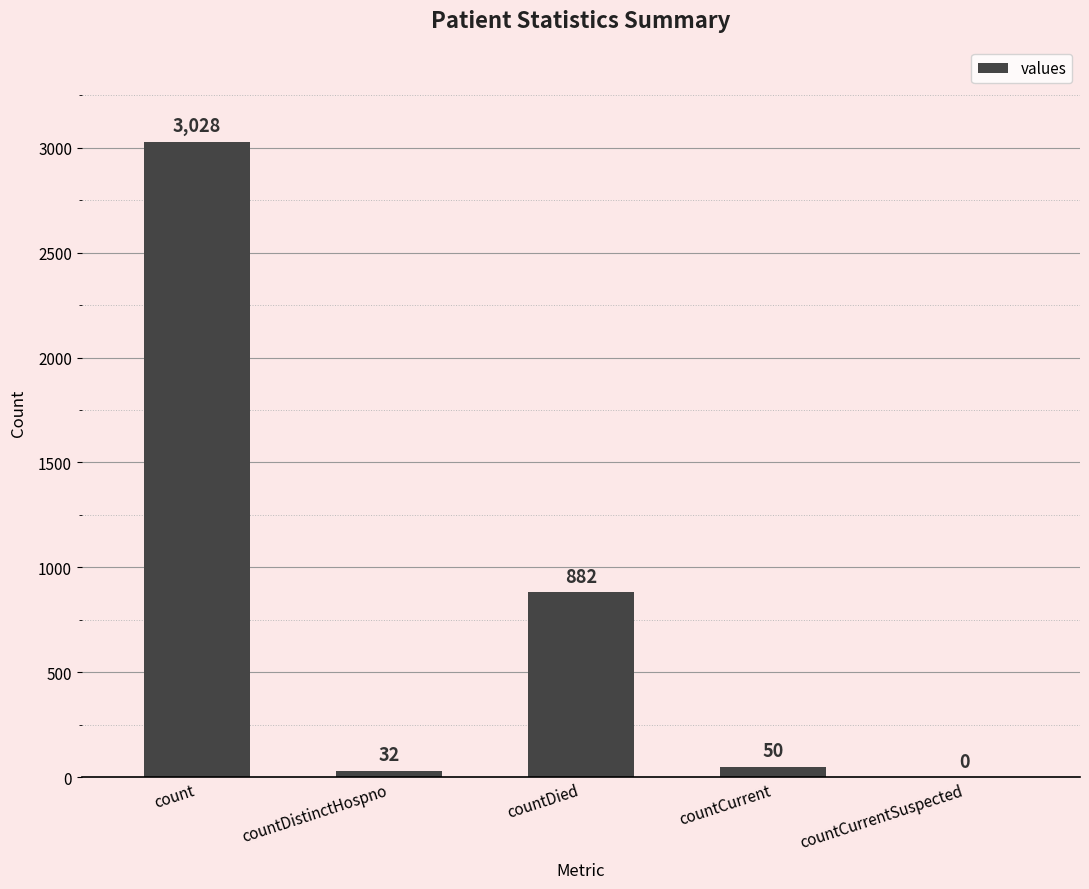

At which label does the data first exceed 50?

count